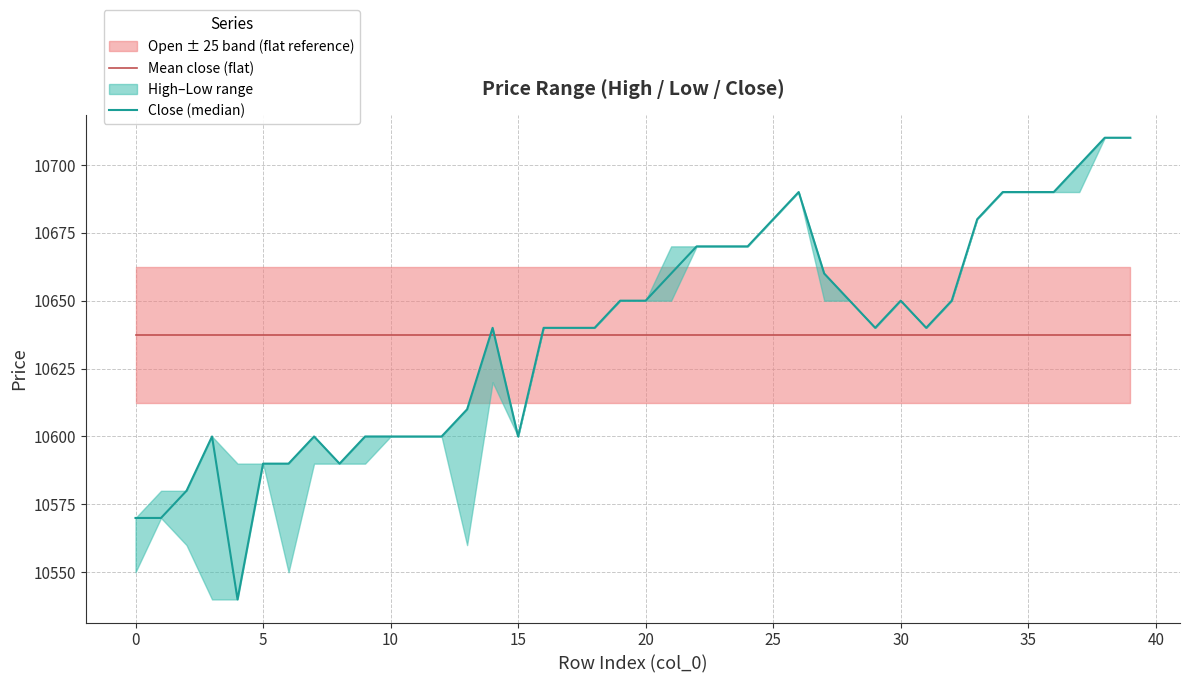

What is the difference between the highest and lowest values at 21?

22.5